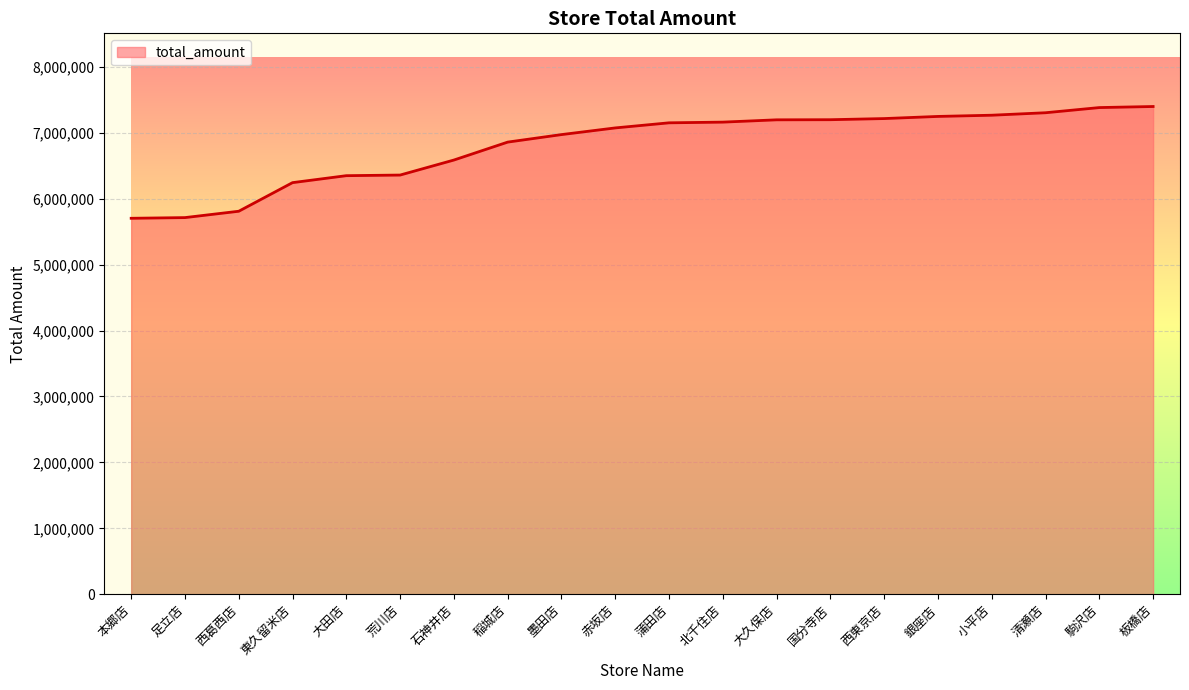

What is the ratio of the value at 墨田店 to the value at 赤坂店?

1.0